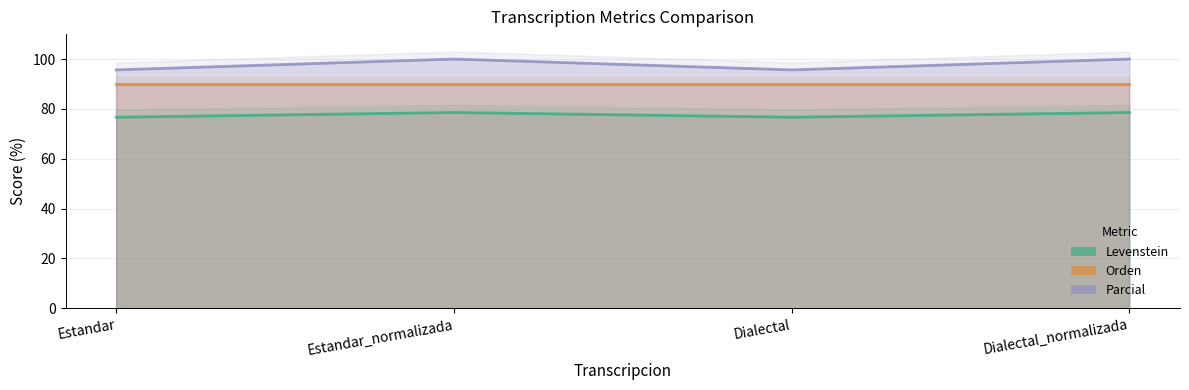

What is the label of the 3rd point from the right?

Estandar_normalizada